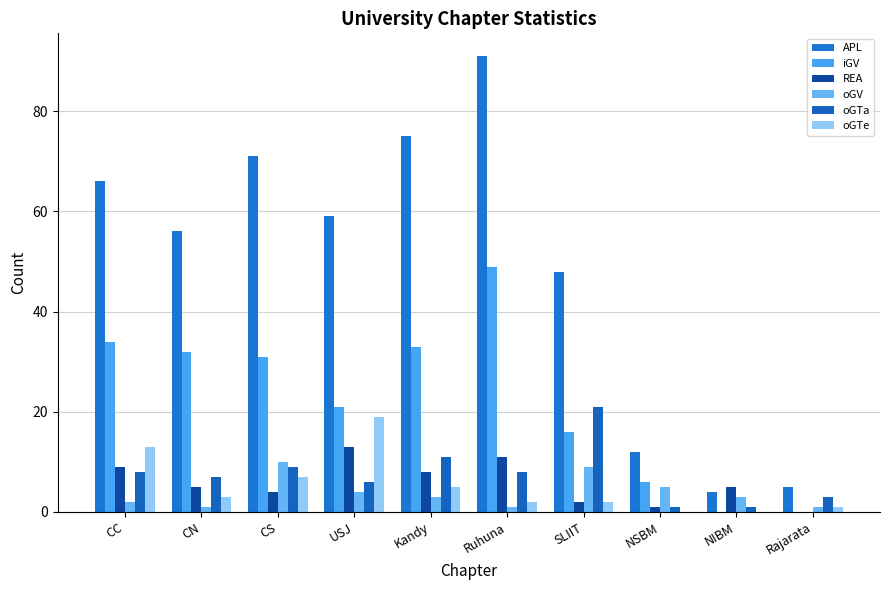

Count the number of data series in this chart.

6